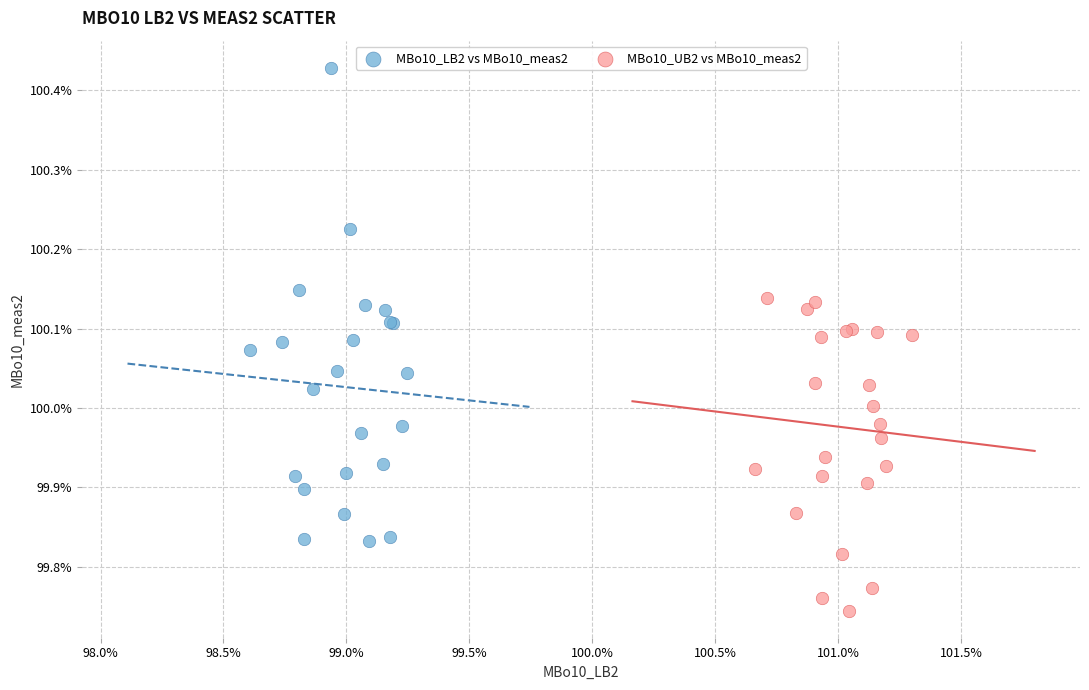

Which series has the largest Y range (max minus min)?

MBo10_LB2 vs MBo10_meas2